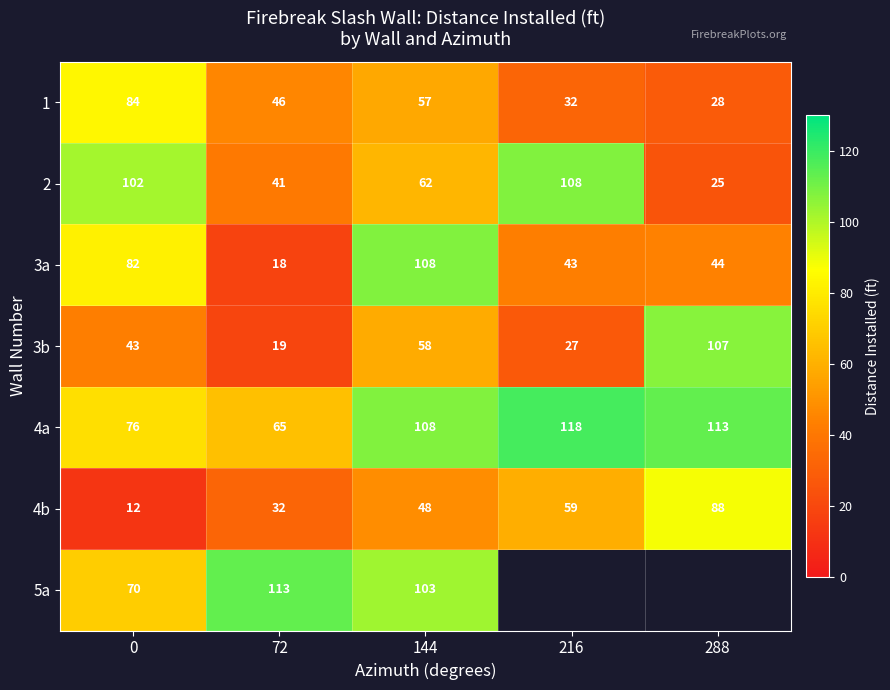

List the labels in order of 2 value, largest first.

216, 0, 144, 72, 288